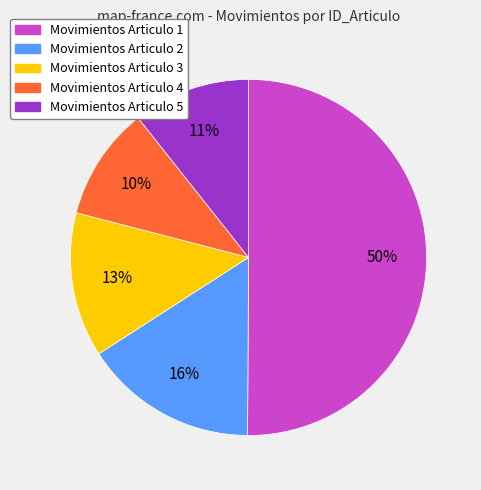

To the nearest percent, what is the difference between the largest and smallest slice percentages?

40%